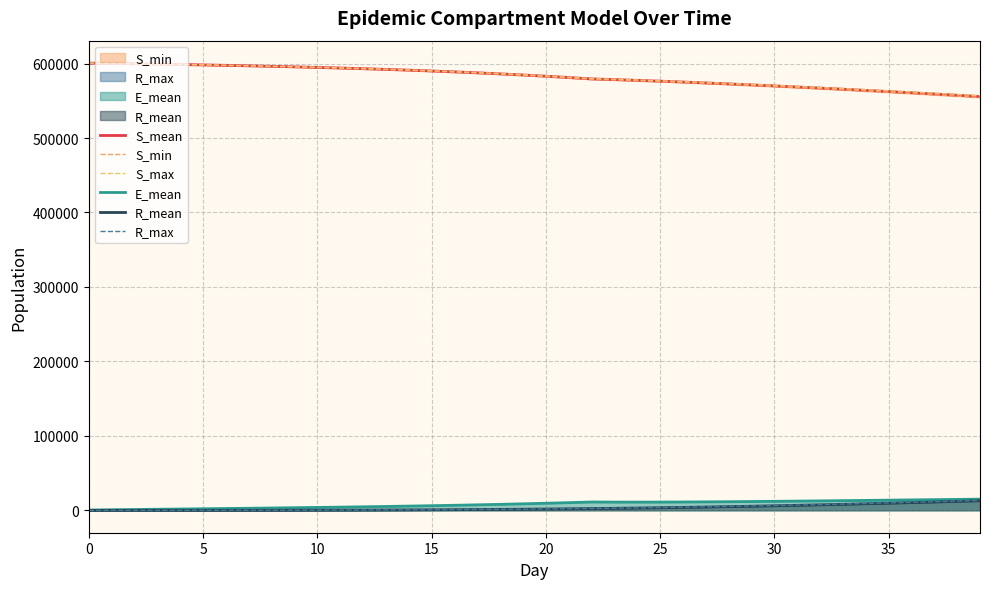

True or false: S_max has a value of 975283.4 at 38.

False